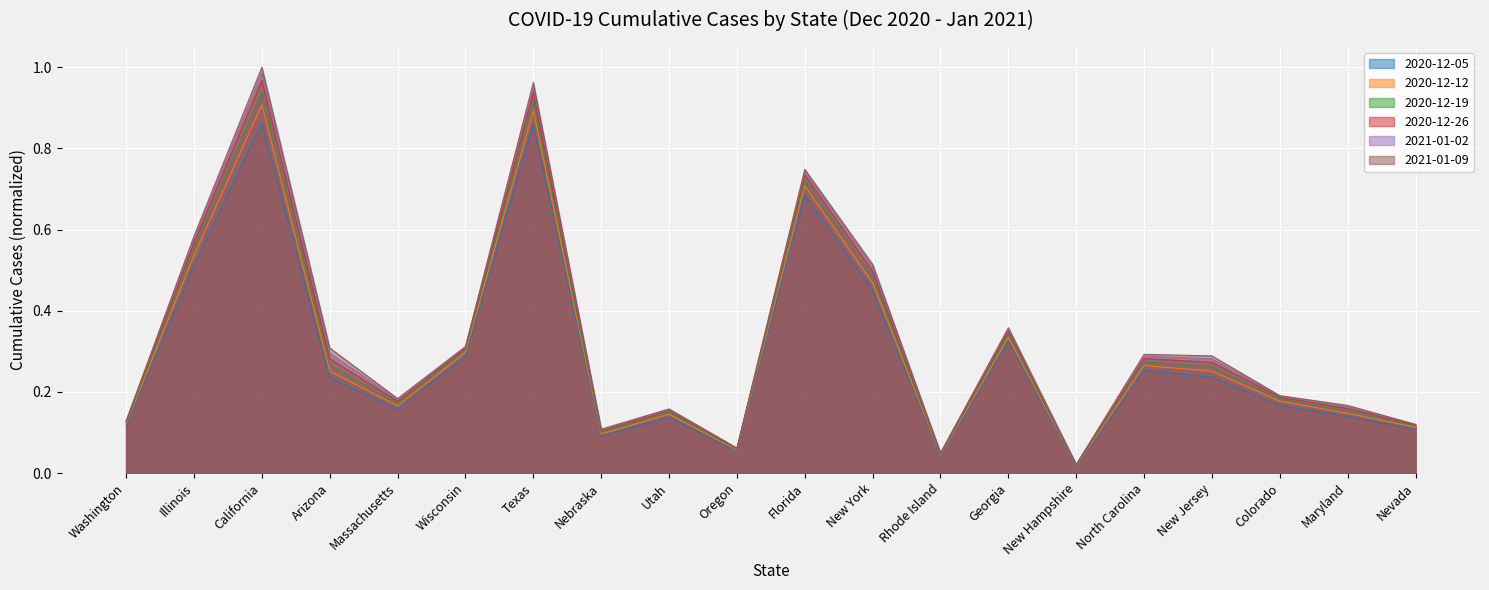

Reading right to left, transcribe all the data shown in this chart.

2020-12-05: 0.1	0.1	0.2	0.2	0.3	0.0	0.3	0.0	0.4	0.7	0.1	0.1	0.1	0.9	0.3	0.2	0.2	0.9	0.5	0.1
2020-12-12: 0.1	0.1	0.2	0.3	0.3	0.0	0.3	0.0	0.5	0.7	0.1	0.1	0.1	0.9	0.3	0.2	0.3	0.9	0.5	0.1
2020-12-19: 0.1	0.2	0.2	0.3	0.3	0.0	0.3	0.0	0.5	0.7	0.1	0.2	0.1	0.9	0.3	0.2	0.3	0.9	0.6	0.1
2020-12-26: 0.1	0.2	0.2	0.3	0.3	0.0	0.3	0.0	0.5	0.7	0.1	0.2	0.1	0.9	0.3	0.2	0.3	1.0	0.6	0.1
2021-01-02: 0.1	0.2	0.2	0.3	0.3	0.0	0.4	0.0	0.5	0.7	0.1	0.2	0.1	1.0	0.3	0.2	0.3	1.0	0.6	0.1
2021-01-09: 0.1	0.2	0.2	0.3	0.3	0.0	0.4	0.0	0.5	0.7	0.1	0.2	0.1	1.0	0.3	0.2	0.3	1.0	0.6	0.1